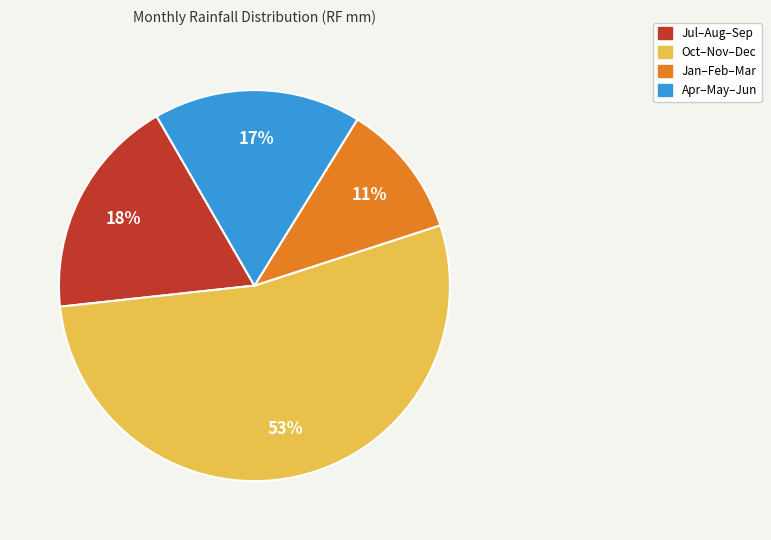

To the nearest percent, what is the average slice percentage?

25%